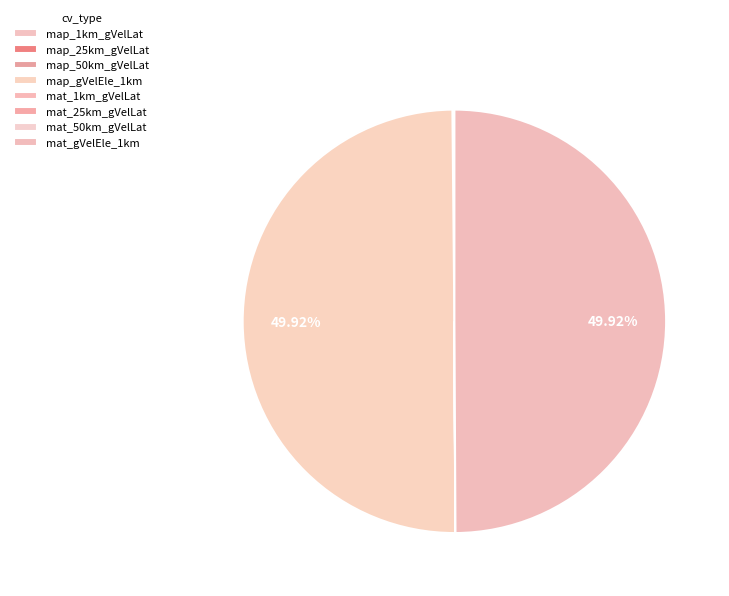

Does any single category account for the majority?

No